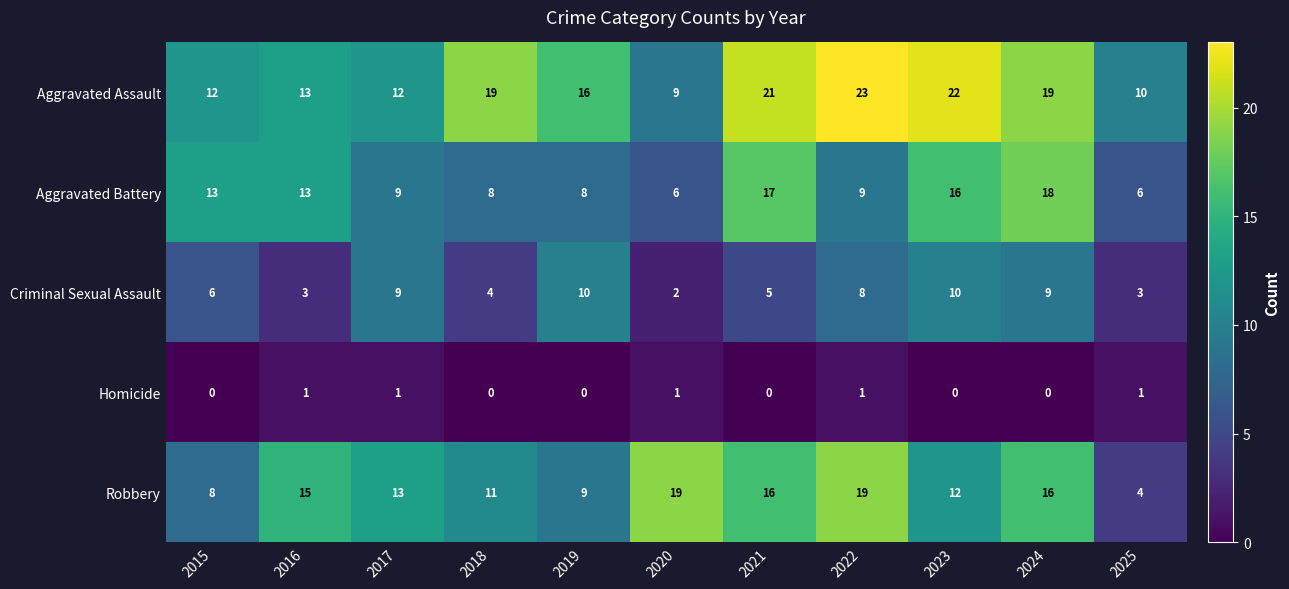

What is the sum of the Aggravated Battery values at 2020 and 2018?

14